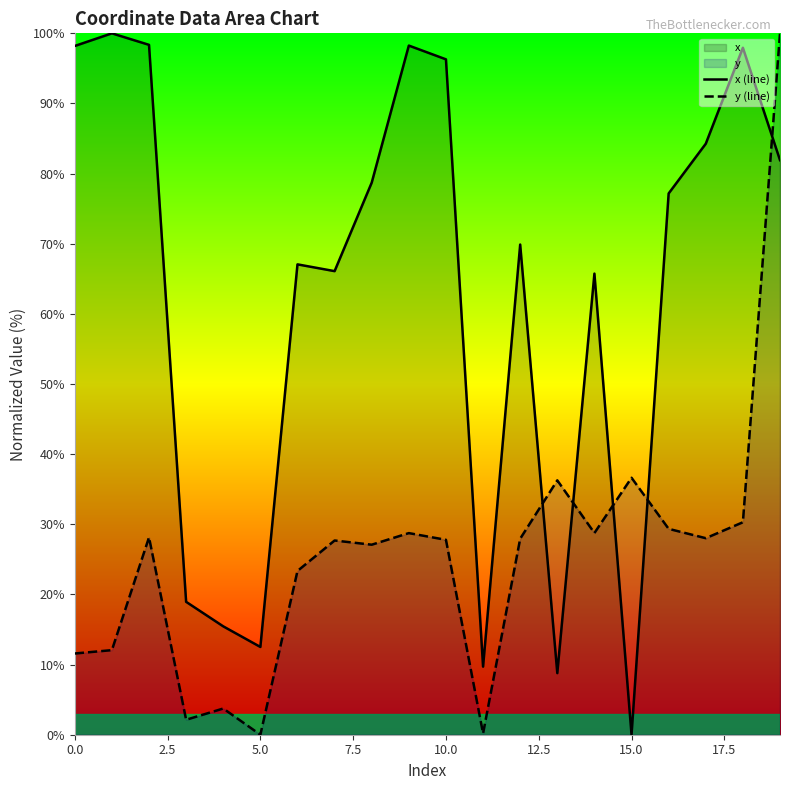

Rank the series by their average value, from lowest to highest.

y (line), x (line)